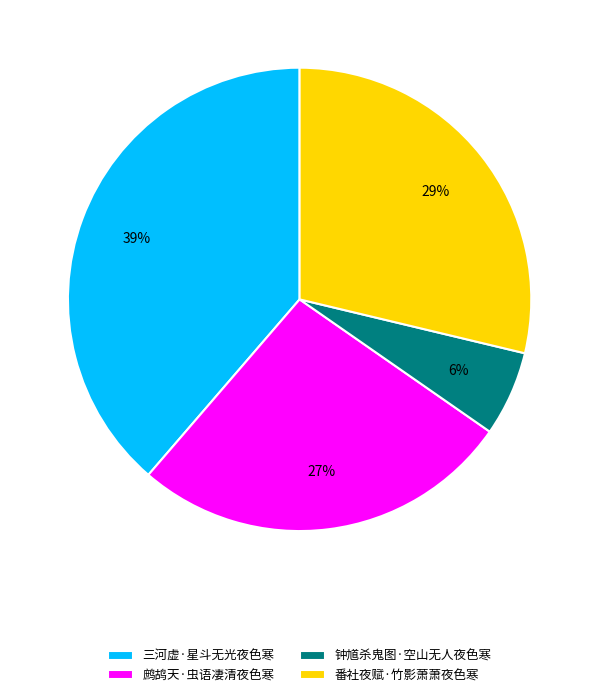

To the nearest percent, what percentage of the pie is 鹧鸪天·虫语凄清夜色寒?

27%